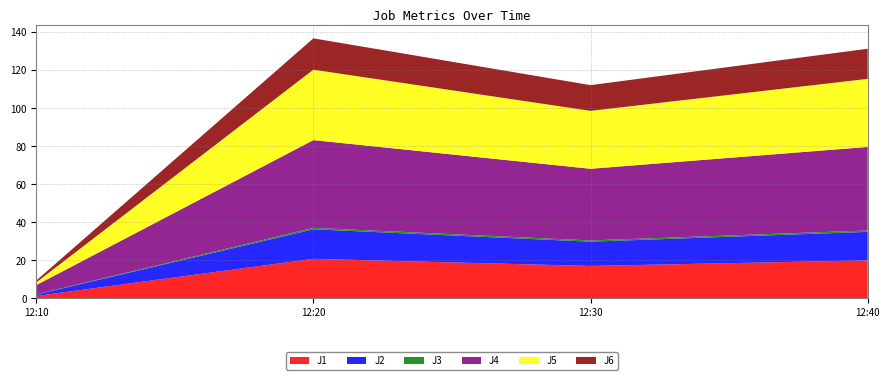

Reading left to right, what are all the values shown in this chart?

J1: 2023-09-15 12:10:00=1.3	2023-09-15 12:20:00=20.8	2023-09-15 12:30:00=17.1	2023-09-15 12:40:00=20.0
J2: 2023-09-15 12:10:00=0.7	2023-09-15 12:20:00=15.5	2023-09-15 12:30:00=12.8	2023-09-15 12:40:00=15.0
J3: 2023-09-15 12:10:00=0.1	2023-09-15 12:20:00=0.8	2023-09-15 12:30:00=0.6	2023-09-15 12:40:00=0.7
J4: 2023-09-15 12:10:00=4.8	2023-09-15 12:20:00=46.1	2023-09-15 12:30:00=37.7	2023-09-15 12:40:00=43.9
J5: 2023-09-15 12:10:00=1.4	2023-09-15 12:20:00=37.0	2023-09-15 12:30:00=30.5	2023-09-15 12:40:00=35.8
J6: 2023-09-15 12:10:00=1.0	2023-09-15 12:20:00=16.5	2023-09-15 12:30:00=13.5	2023-09-15 12:40:00=15.8